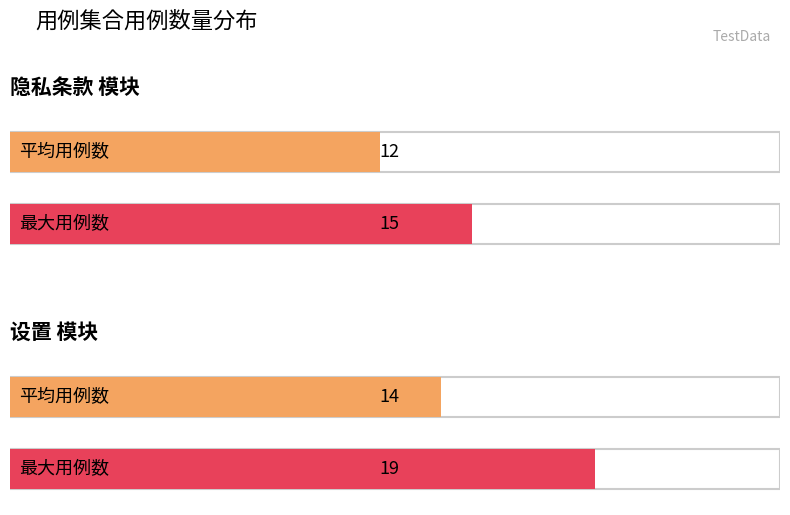

What is the label of the 1st bar from the right?

设置